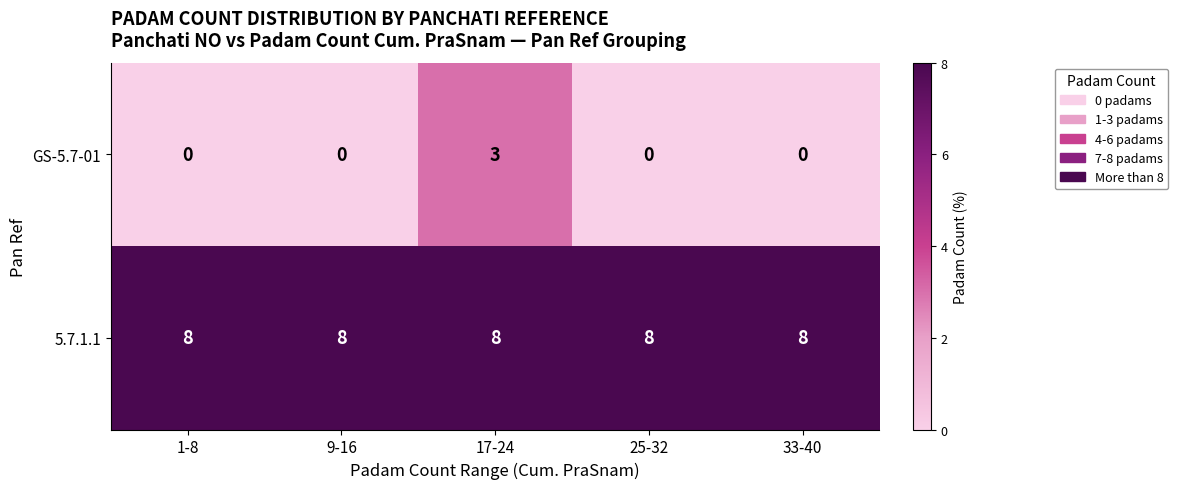

List the series in order of their peak value, highest first.

5.7.1.1, GS-5.7-01